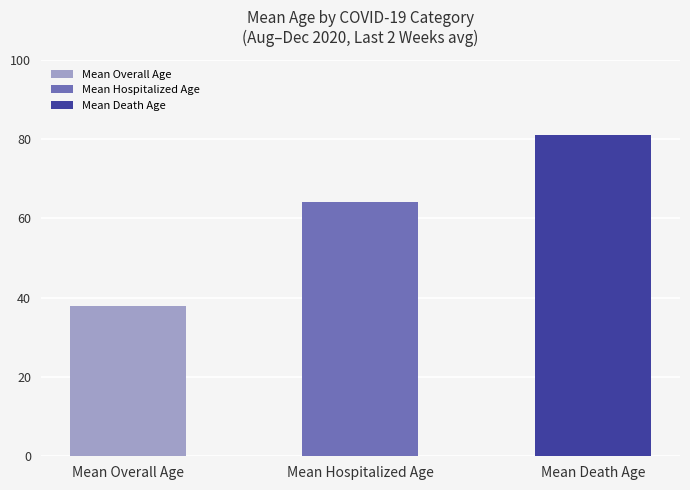

Does the chart contain stacked bars?

No